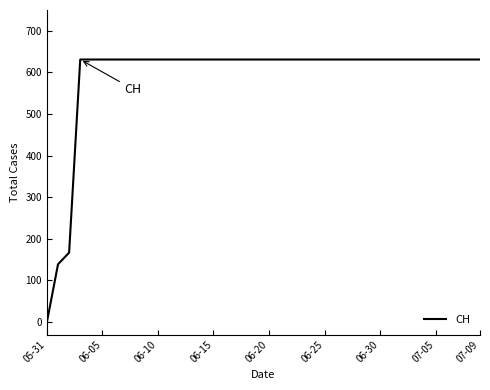

How many positive values are there?

39